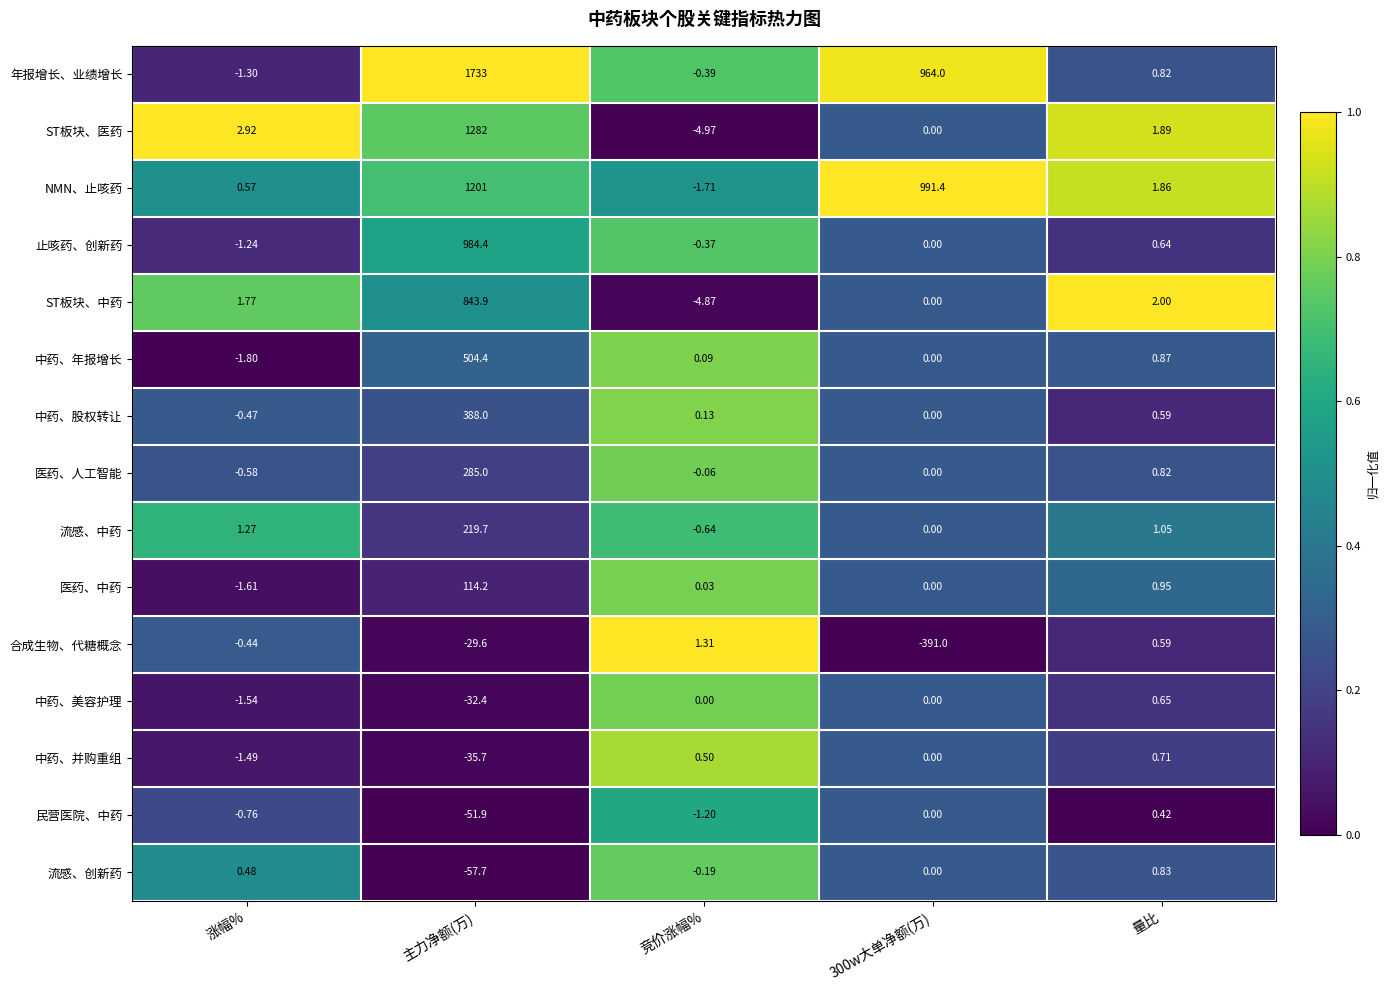

At which category does the chart reach its peak across all series?

主力净额(万)